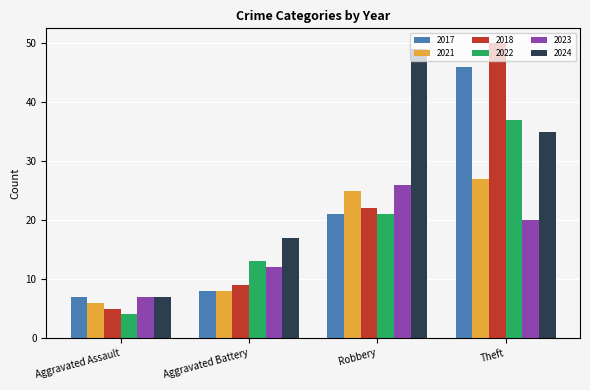

What position from the right is Theft?

1